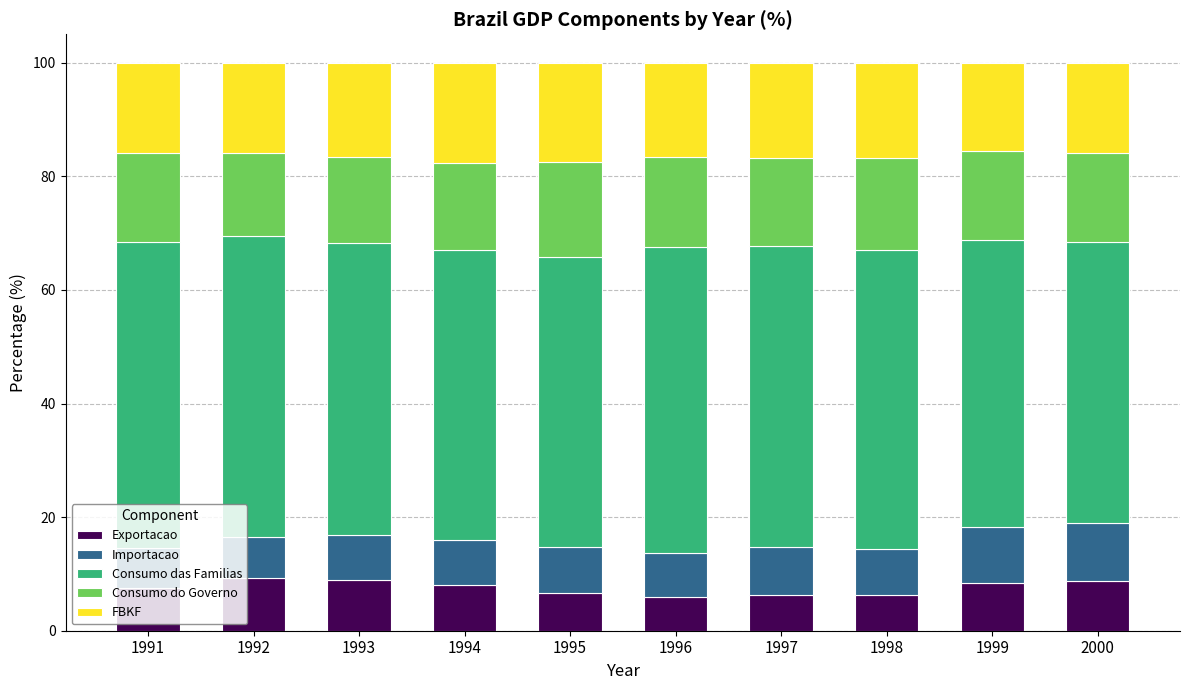

How many categories are shown in the chart?

10